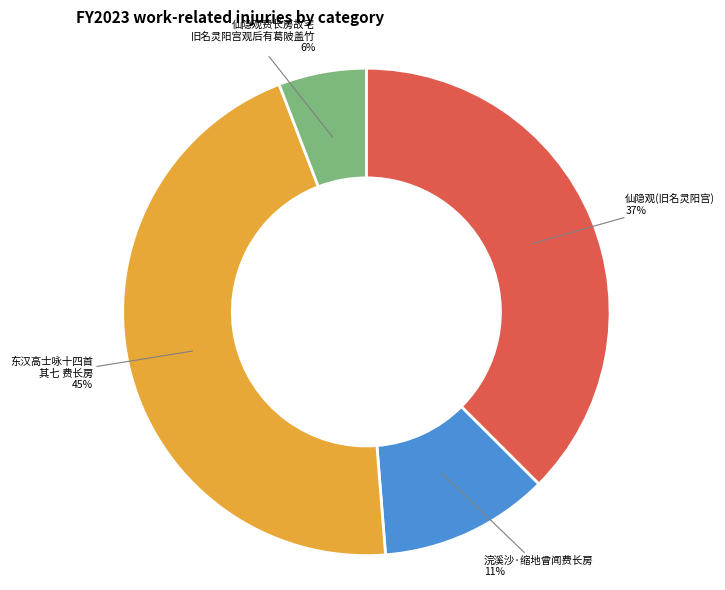

Does 东汉高士咏十四首 其七 费长房 represent more than half of the total?

No